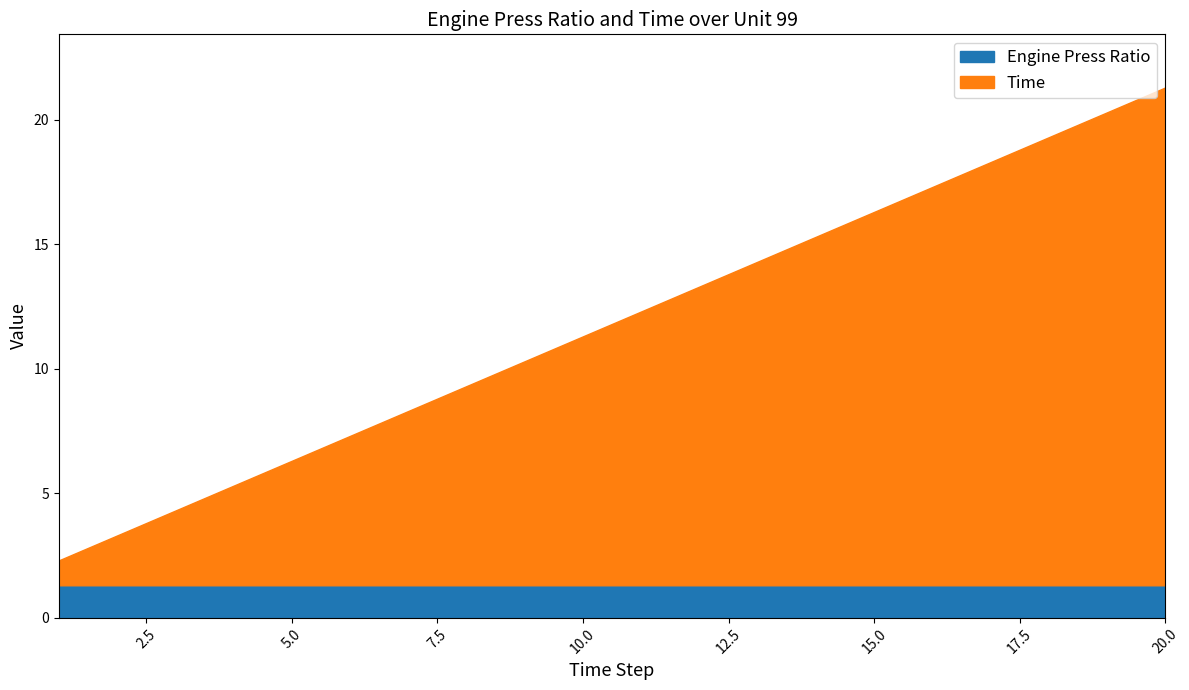

What is the difference between the second highest and minimum values?

18.0